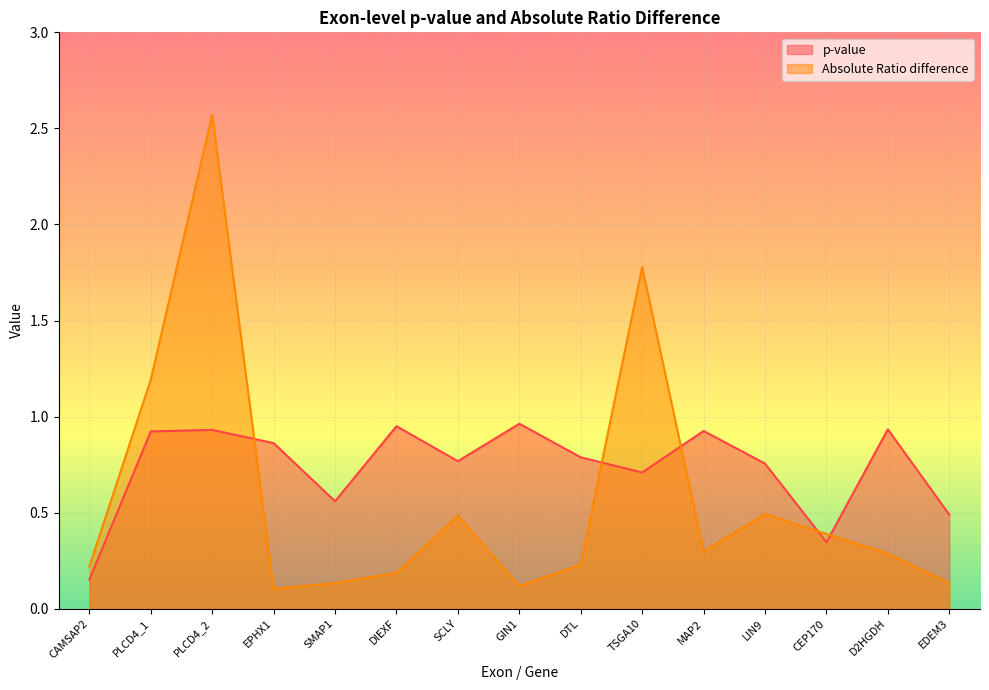

Is the value of Absolute Ratio difference at PLCD4_1 greater than the value of p-value at PLCD4_2?

Yes